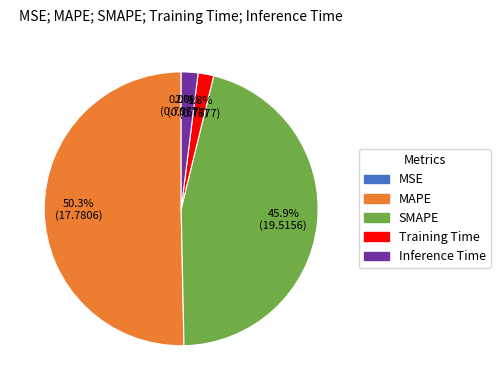

To the nearest percent, what is the difference between the largest and smallest slice percentages?

50%